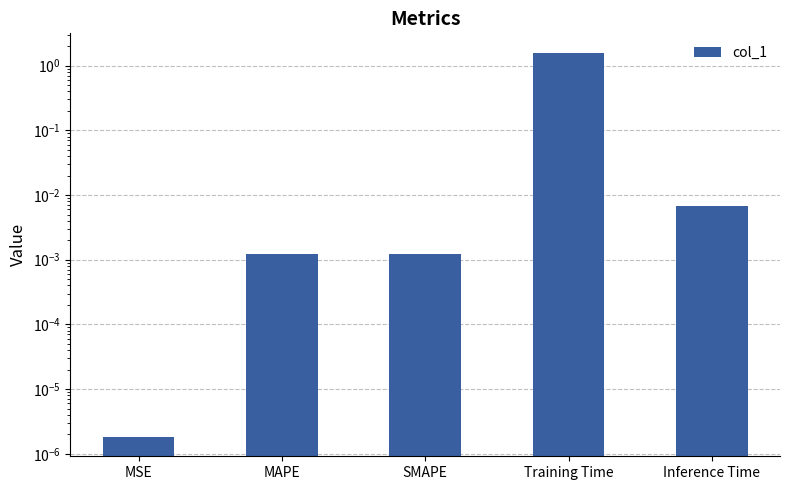

What is the label of the 1st bar from the right?

Inference Time